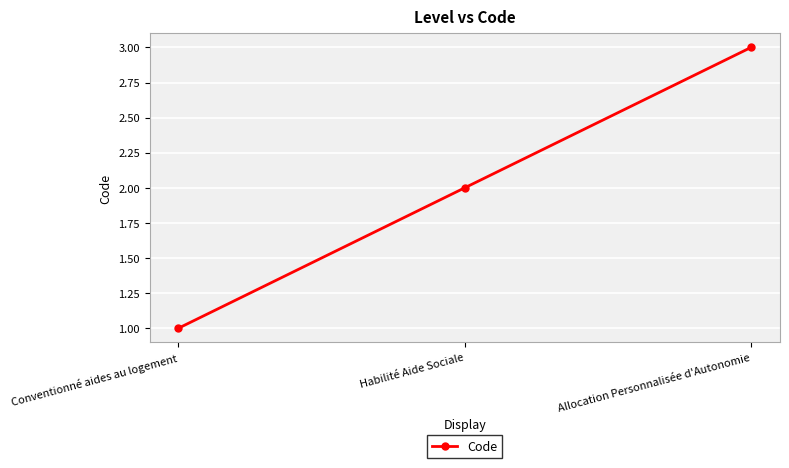

Rank the categories by value from lowest to highest.

Conventionné aides au logement, Habilité Aide Sociale, Allocation Personnalisée d'Autonomie